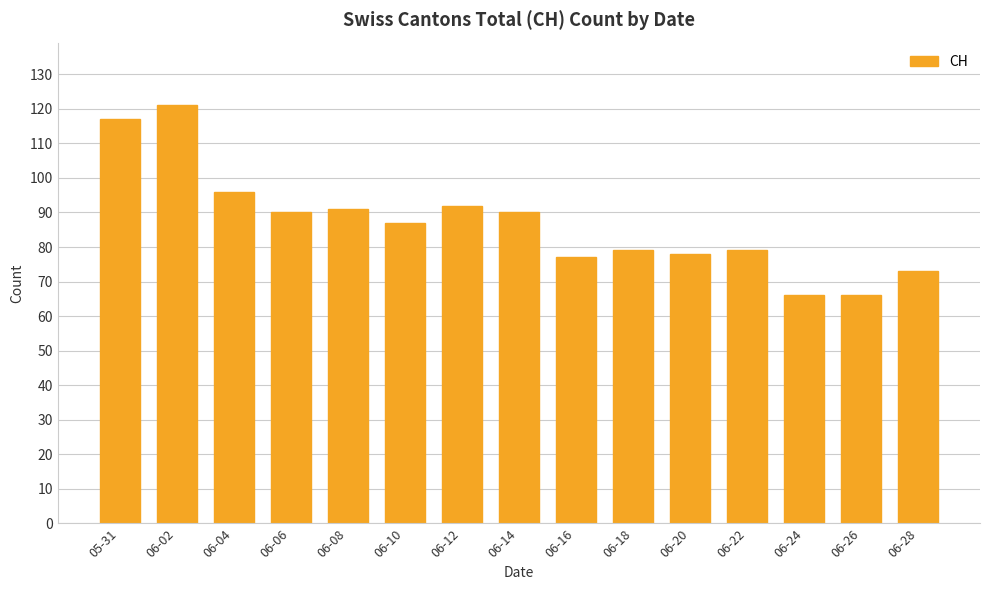

Reading left to right, list all the values displayed in this chart.

05-31=117	06-02=121	06-04=96	06-06=90	06-08=91	06-10=87	06-12=92	06-14=90	06-16=77	06-18=79	06-20=78	06-22=79	06-24=66	06-26=66	06-28=73